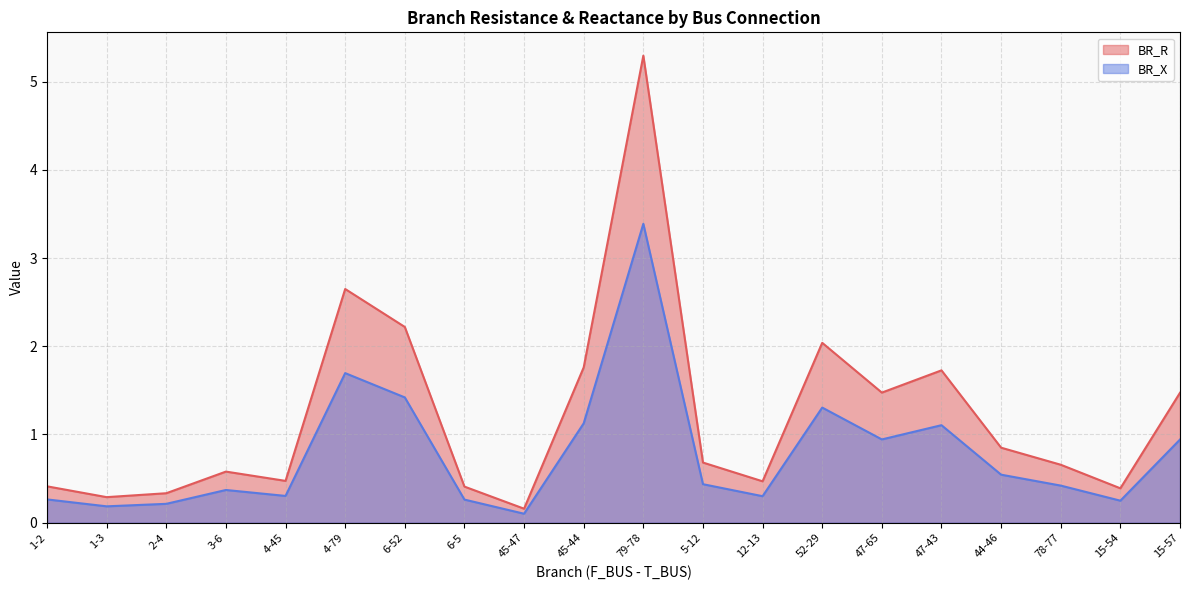

True or false: BR_R and BR_X intersect in this chart.

False